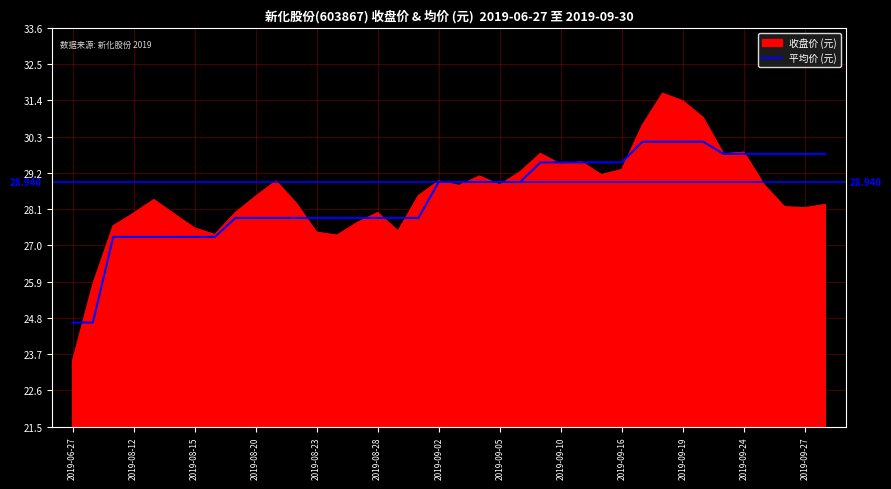

Which series has the widest spread of values?

收盘价 (元)